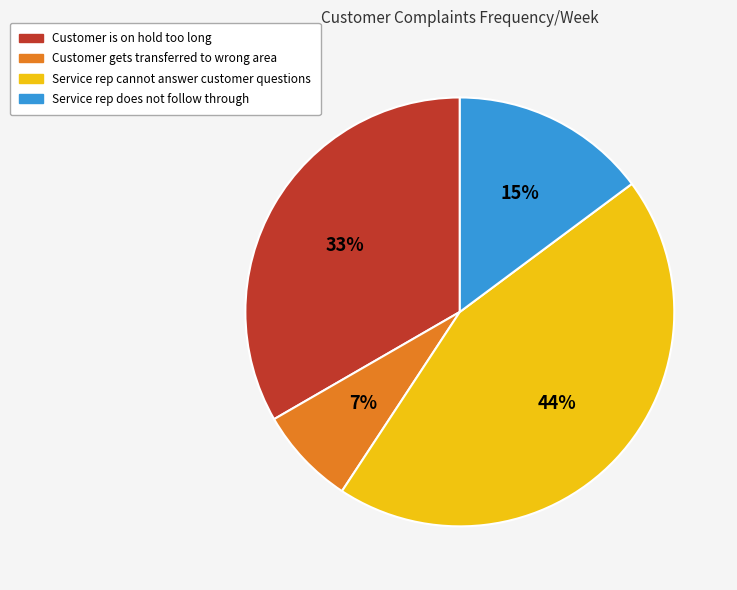

To the nearest percent, what is the difference between the largest and smallest slice percentages?

37%